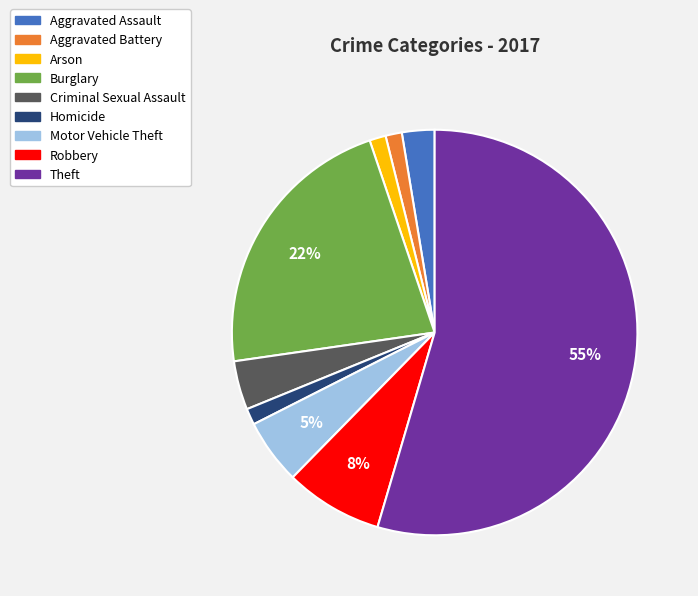

Do Motor Vehicle Theft and Criminal Sexual Assault together represent more than half of the pie?

No